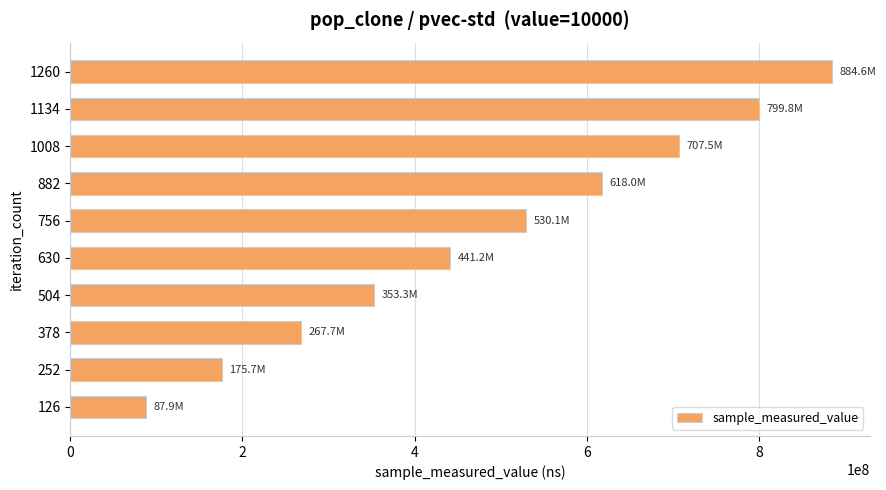

What value does the data have at 1134?

799765789